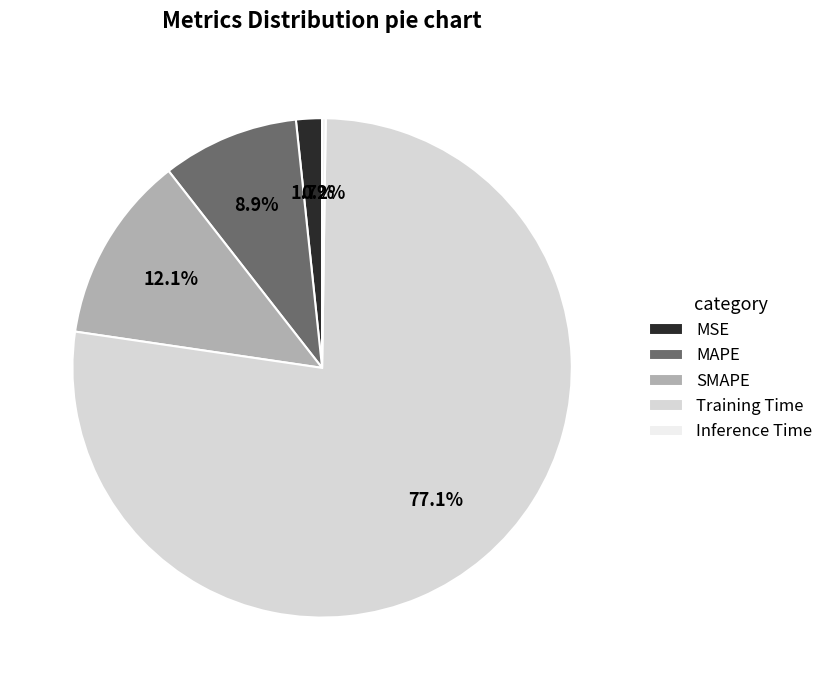

True or false: MSE accounts for 10% of the total.

False